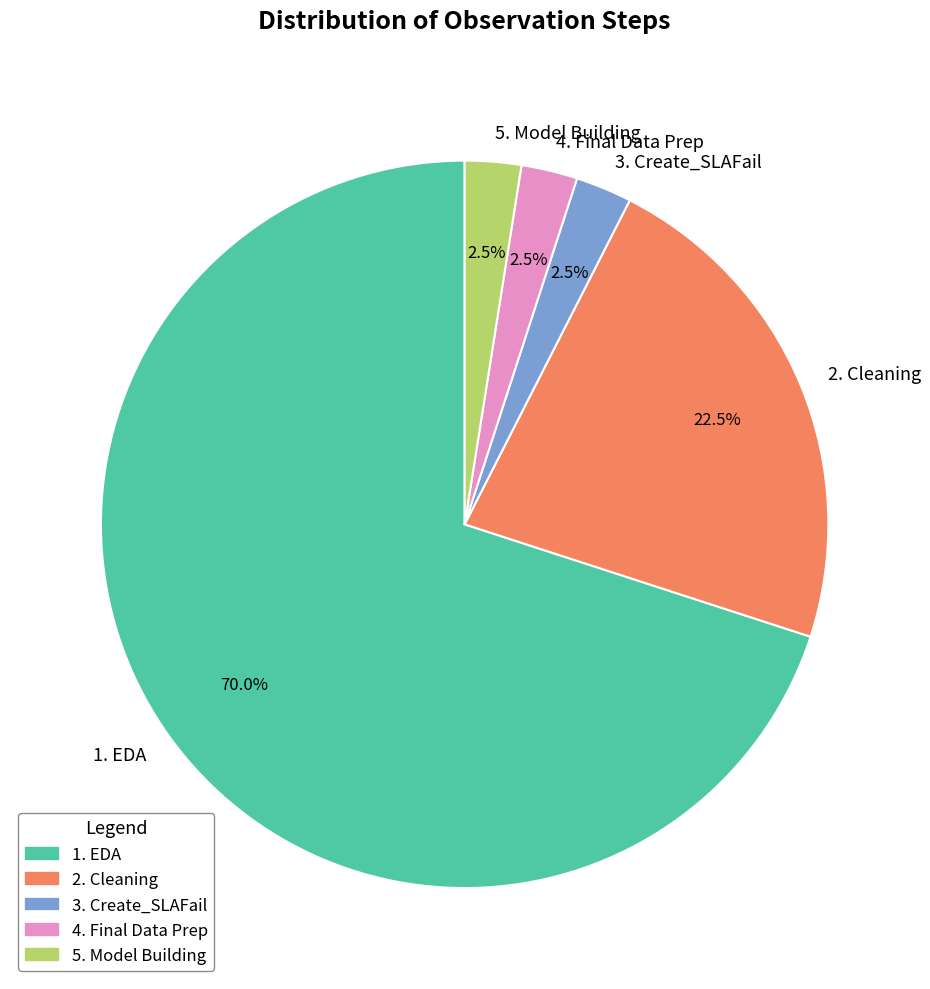

Does 1. EDA represent more than half of the total?

Yes